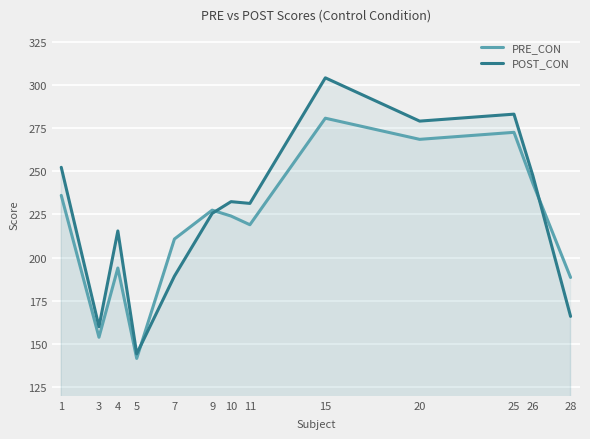

Which category has the lowest value across all series?

5